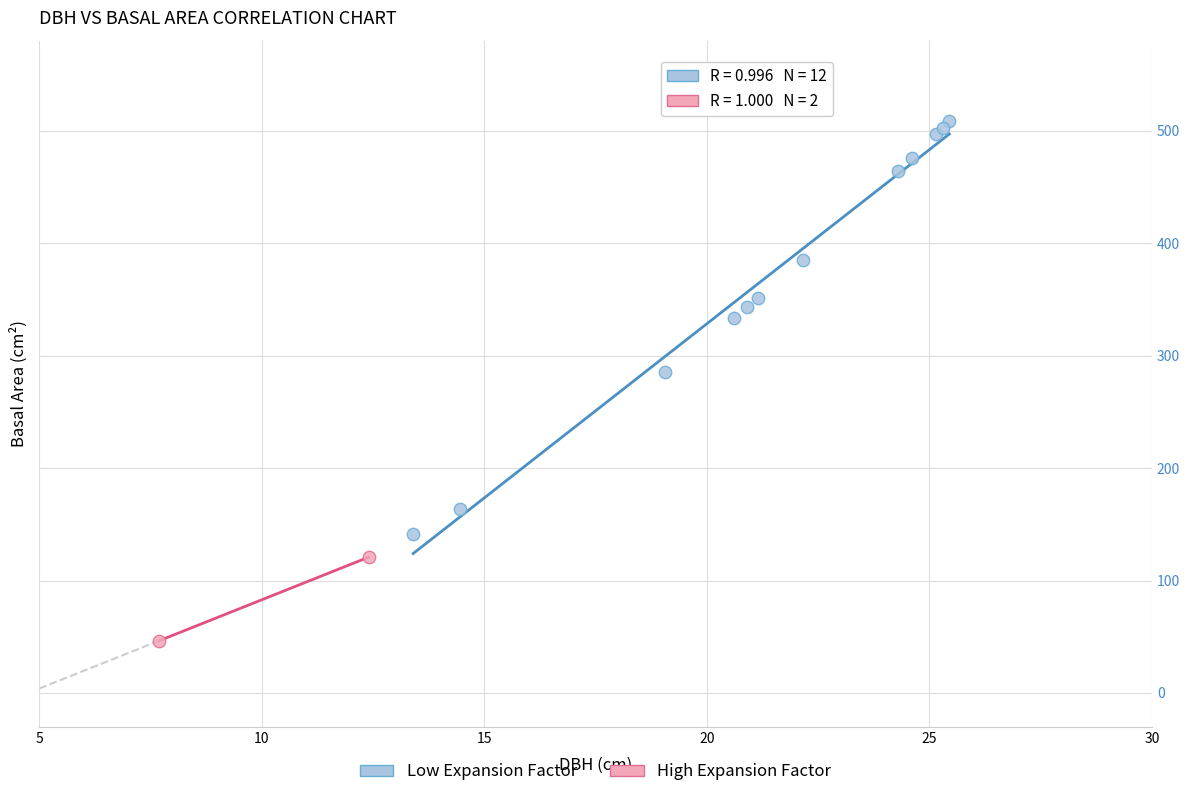

What are all the series names shown in the legend?

Low Expansion Factor, High Expansion Factor